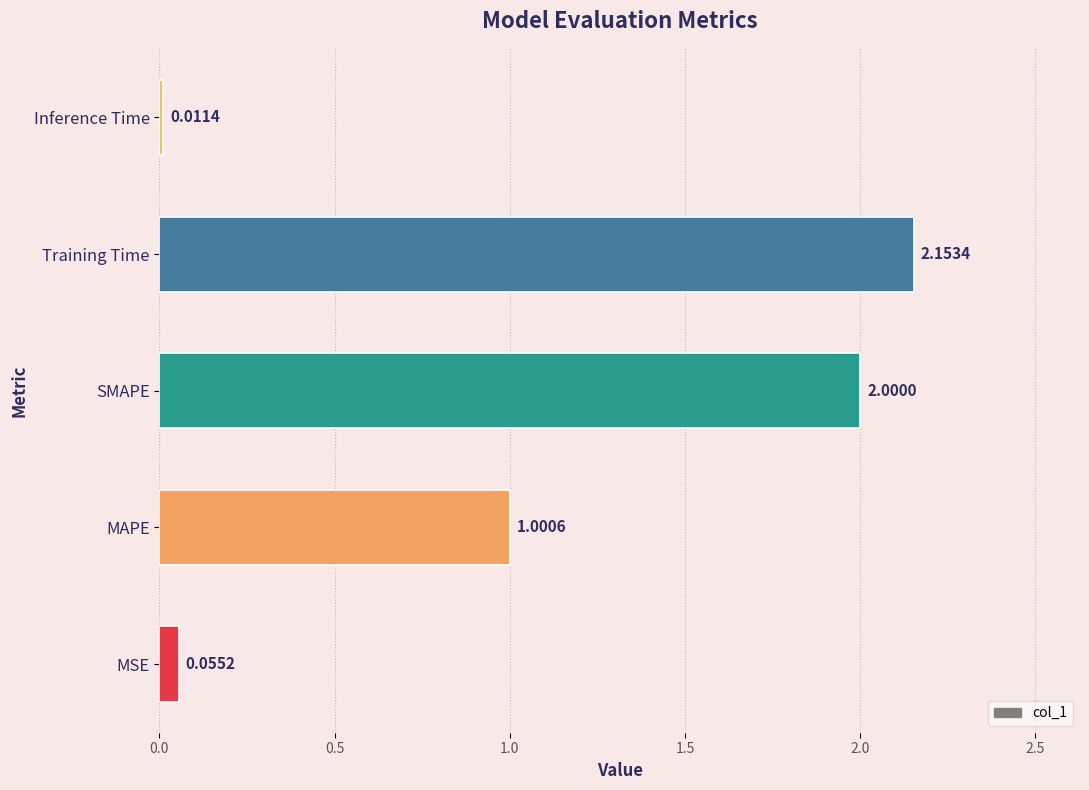

How many bars are there in total?

5